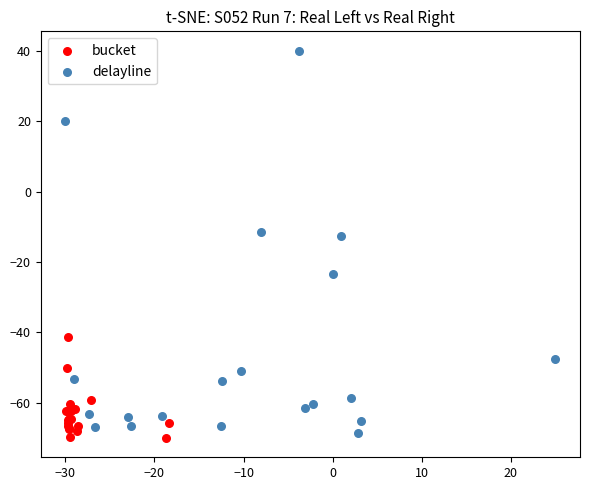

Which series has the widest spread of Y values?

delayline